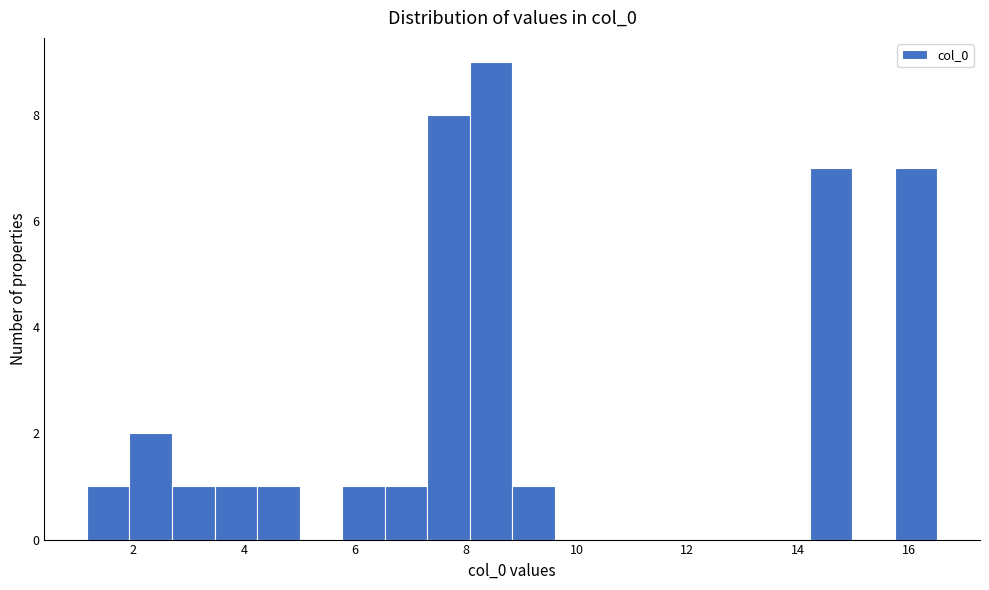

Read against the x-axis, roughly where is the centre of the tallest bar?

8.4